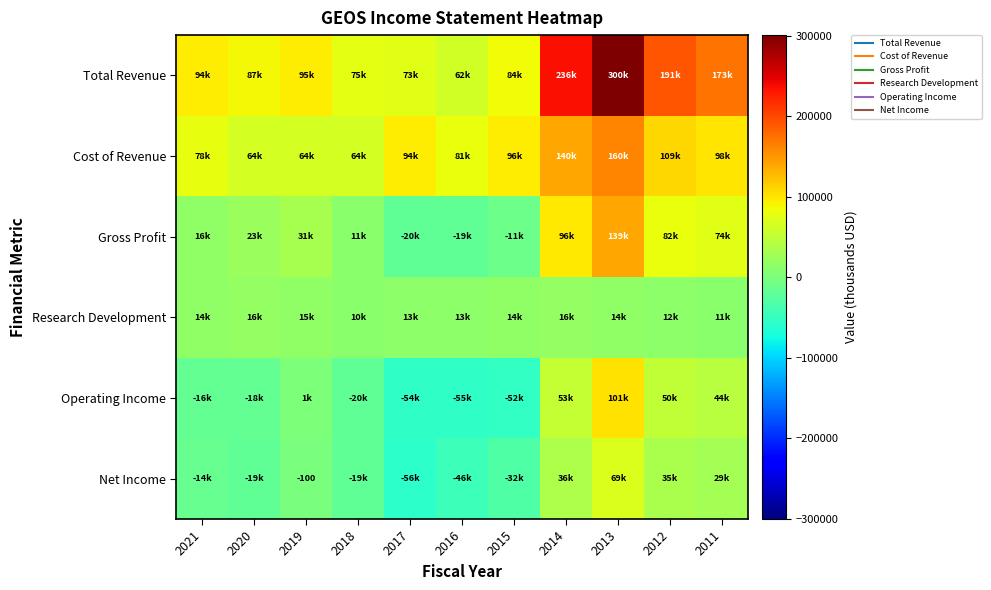

What is the average value of the Research Development series?

14091